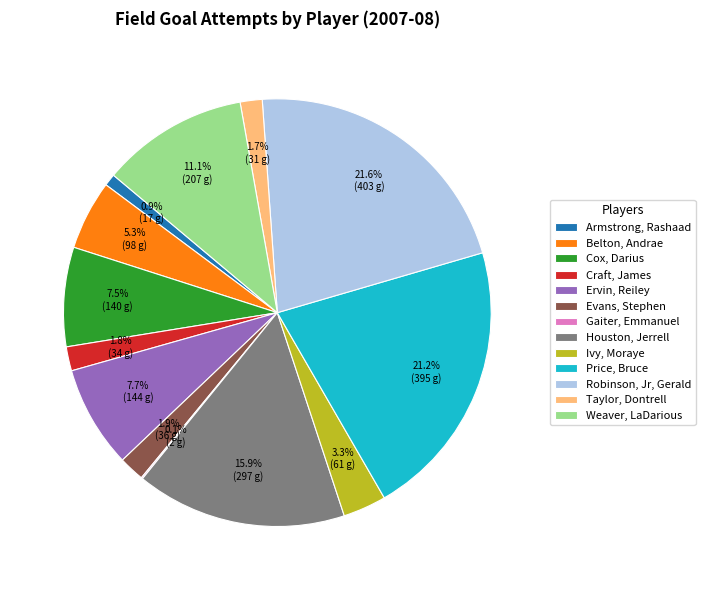

Between Price, Bruce and Ervin, Reiley, which is larger?

Price, Bruce